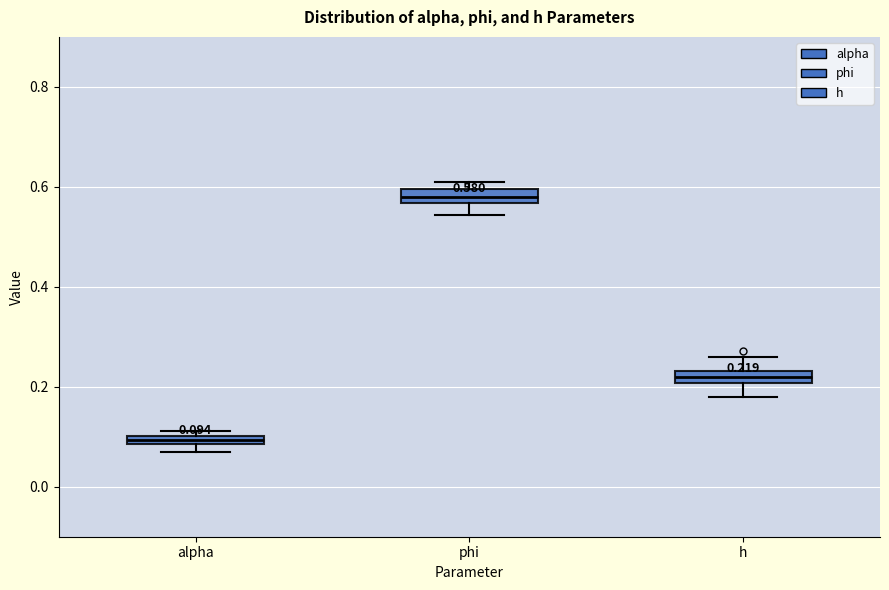

Which box has the lowest median line?

alpha